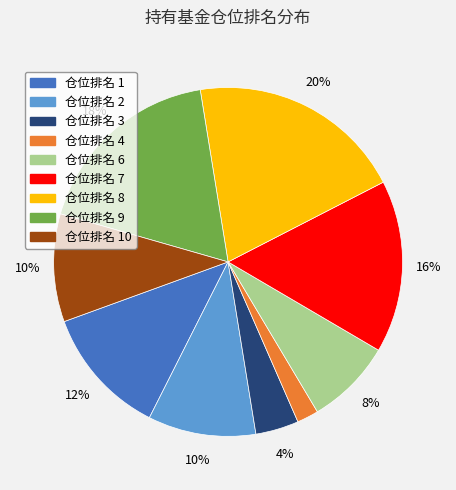

To the nearest percent, what is the average slice percentage?

11%